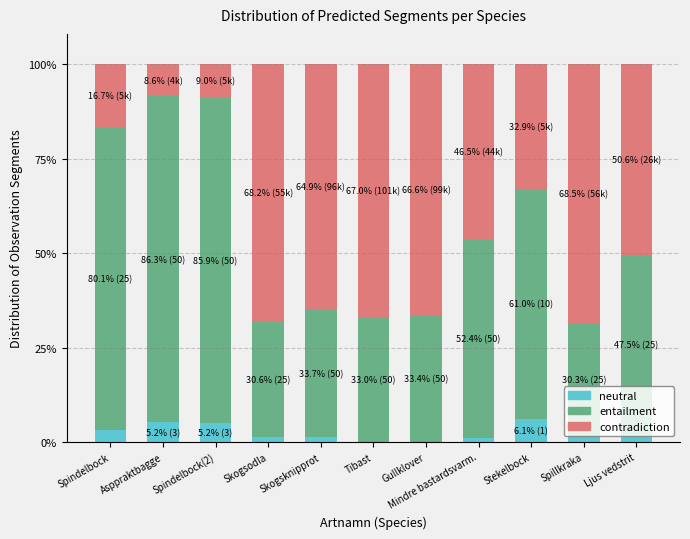

Rank the series at Ljus vedstrit from highest to lowest value.

contradiction, entailment, neutral